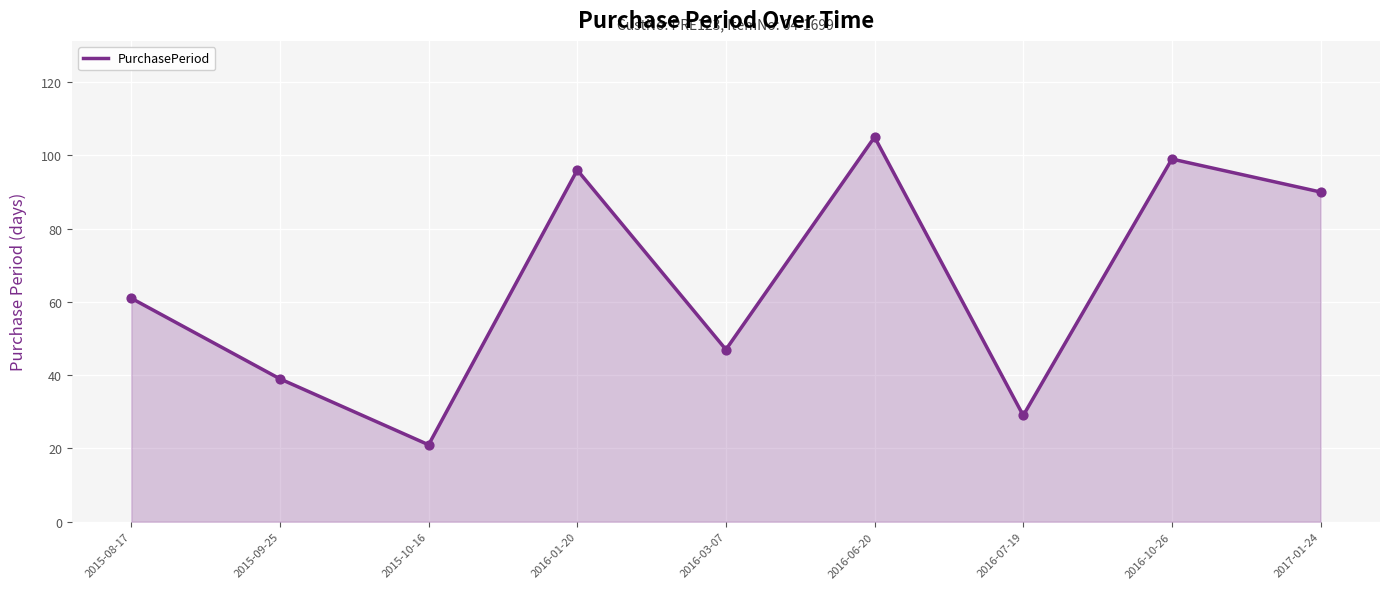

What is the change in value from 2015-09-25 to 2016-01-20?

+57